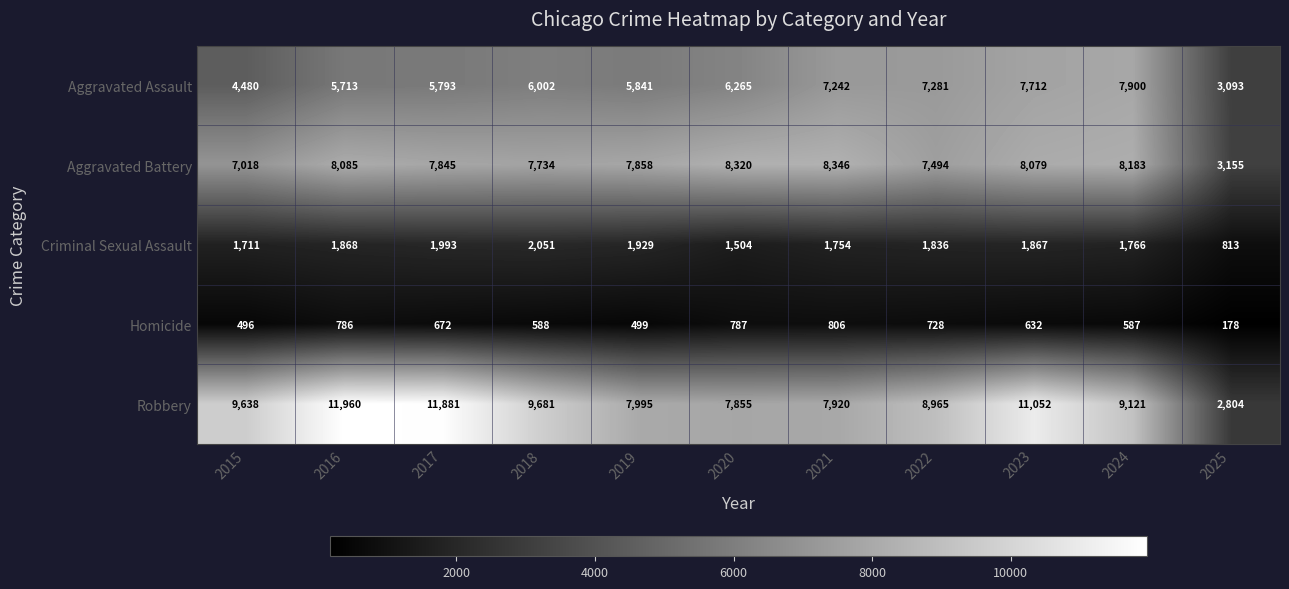

What is the minimum value for Homicide?

178